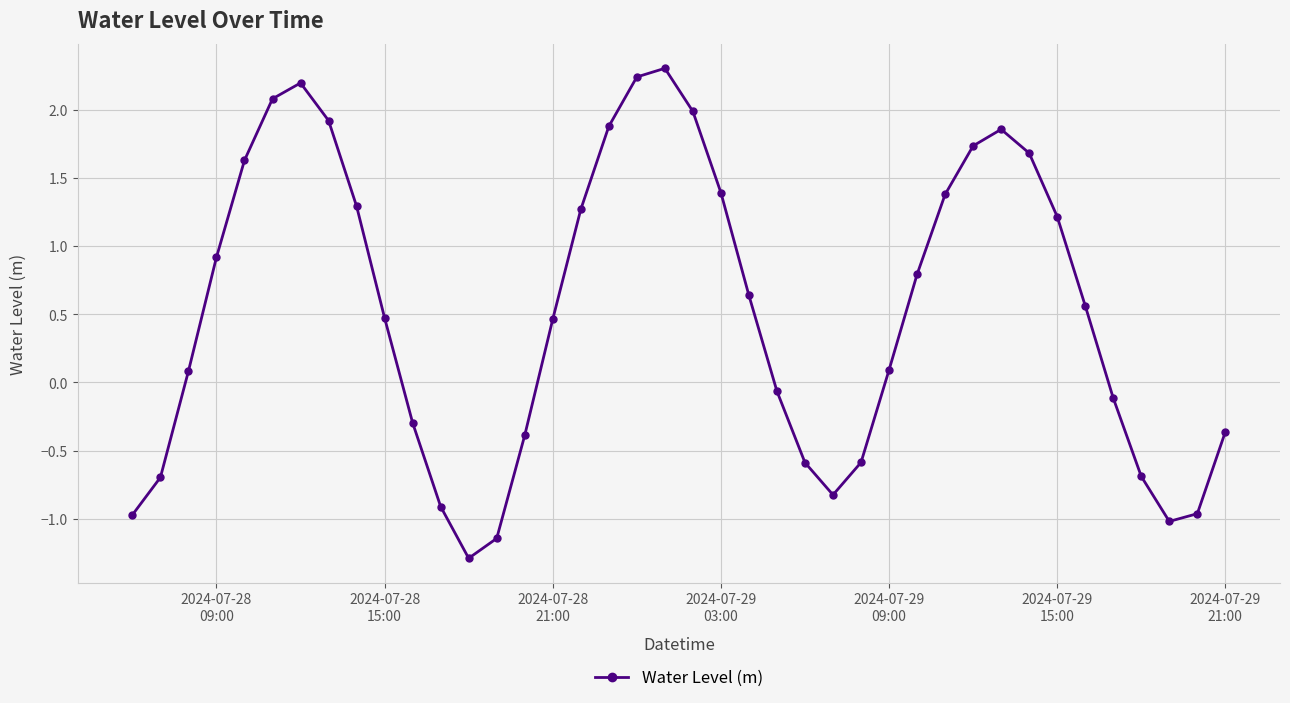

What is the difference between the maximum and minimum values?

3.6